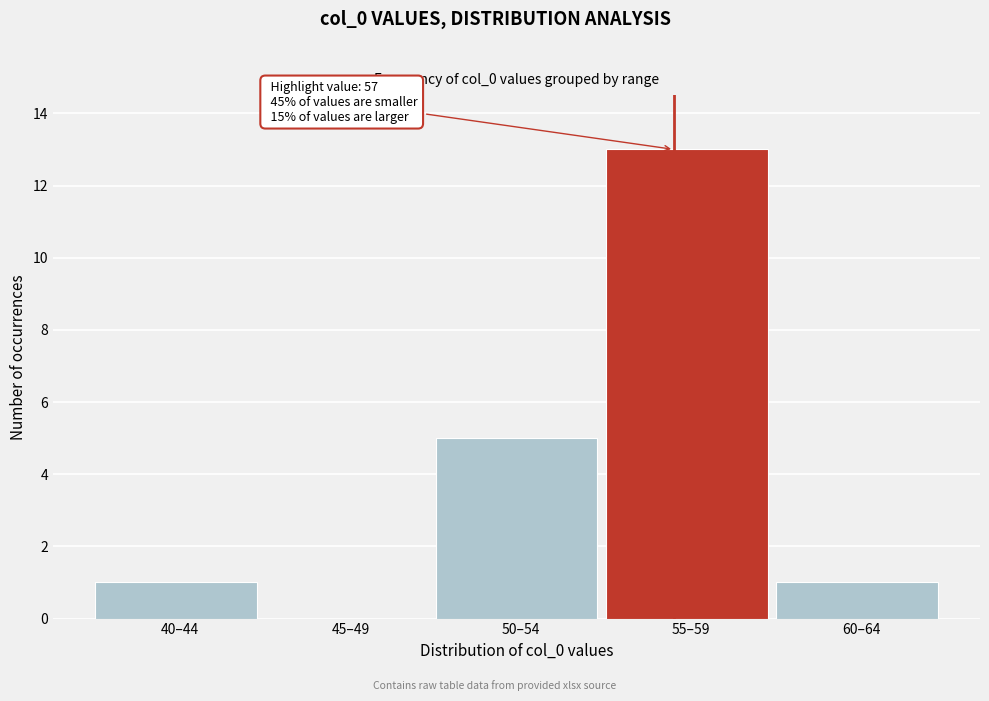

Reading left to right, transcribe all the data shown in this chart.

40–44=1	45–49=0	50–54=5	55–59=13	60–64=1